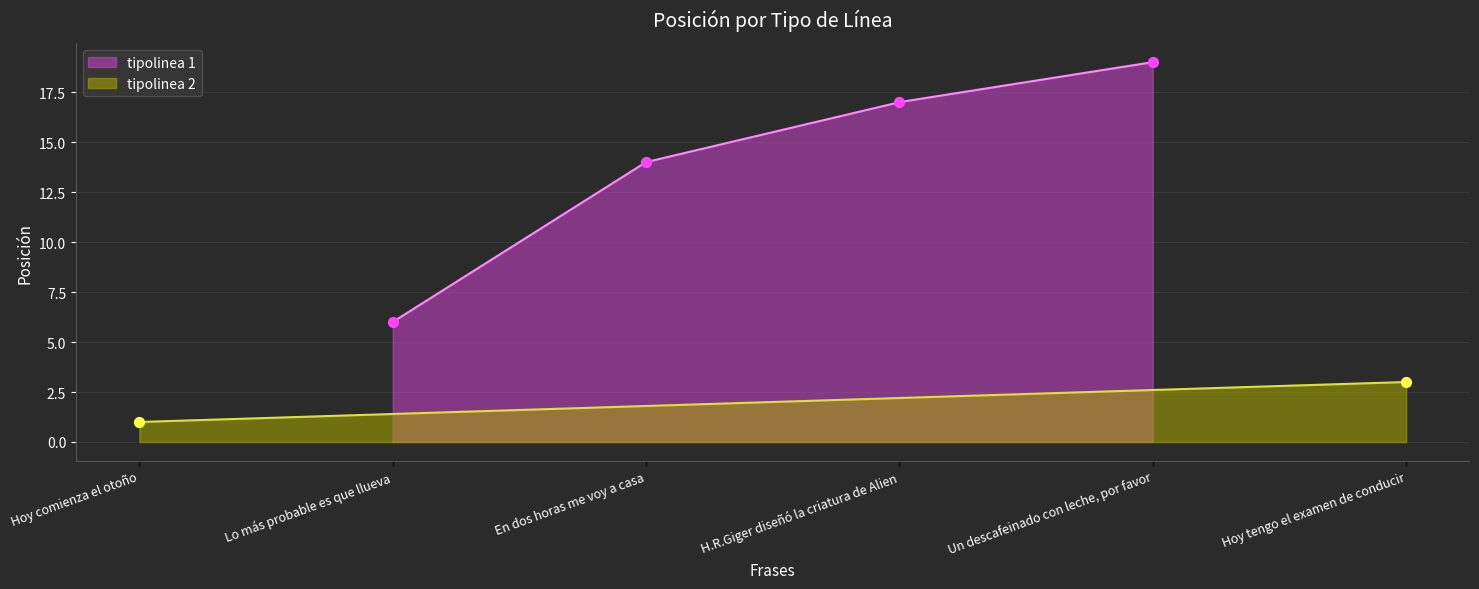

What is the minimum value for tipolinea 1?

6.0